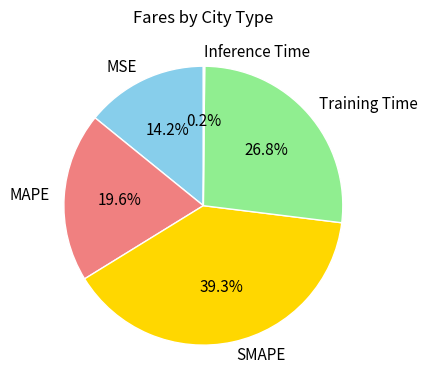

To the nearest percent, what is the difference between the largest and smallest slice percentages?

39%